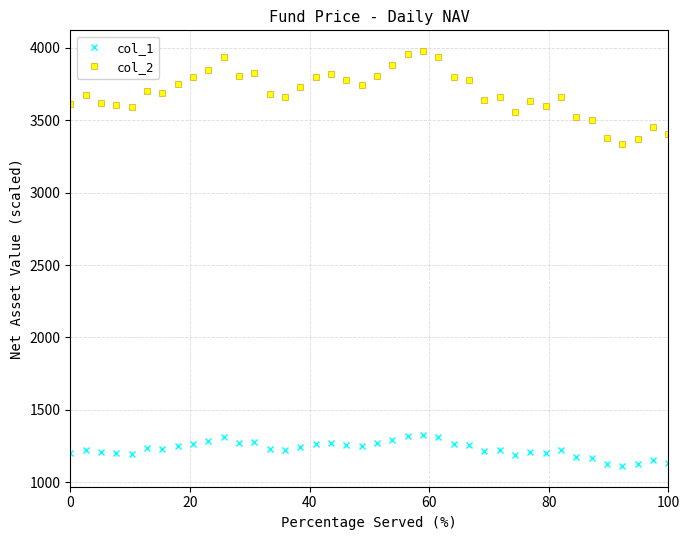

List the series in order of their overall mean, lowest first.

col_1, col_2